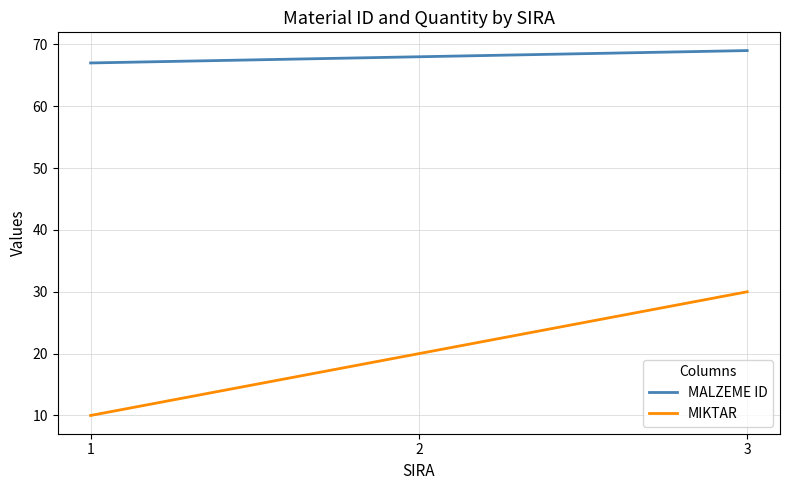

Reading left to right, list all the values displayed in this chart.

MALZEME ID: 1=67	2=68	3=69
MIKTAR: 1=10	2=20	3=30